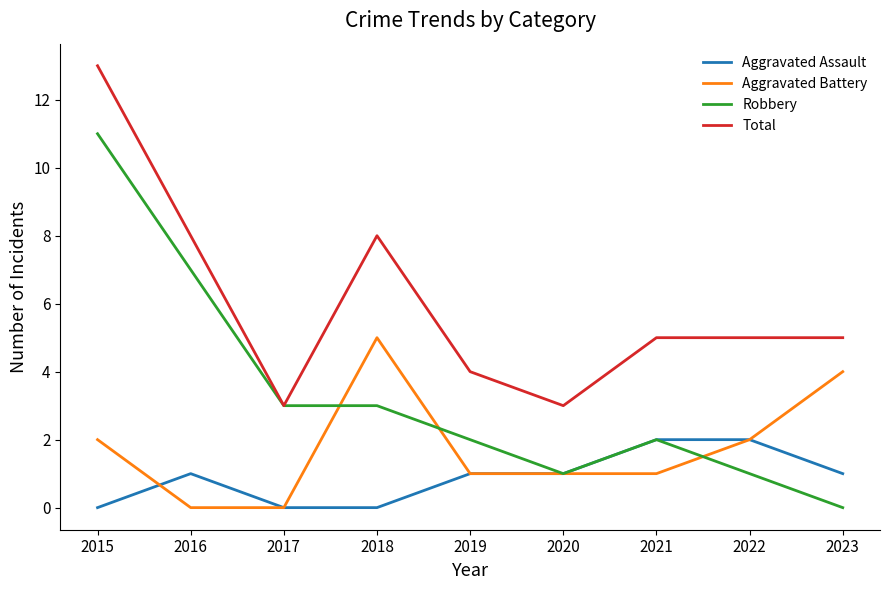

What is the sum of all Aggravated Battery values?

16